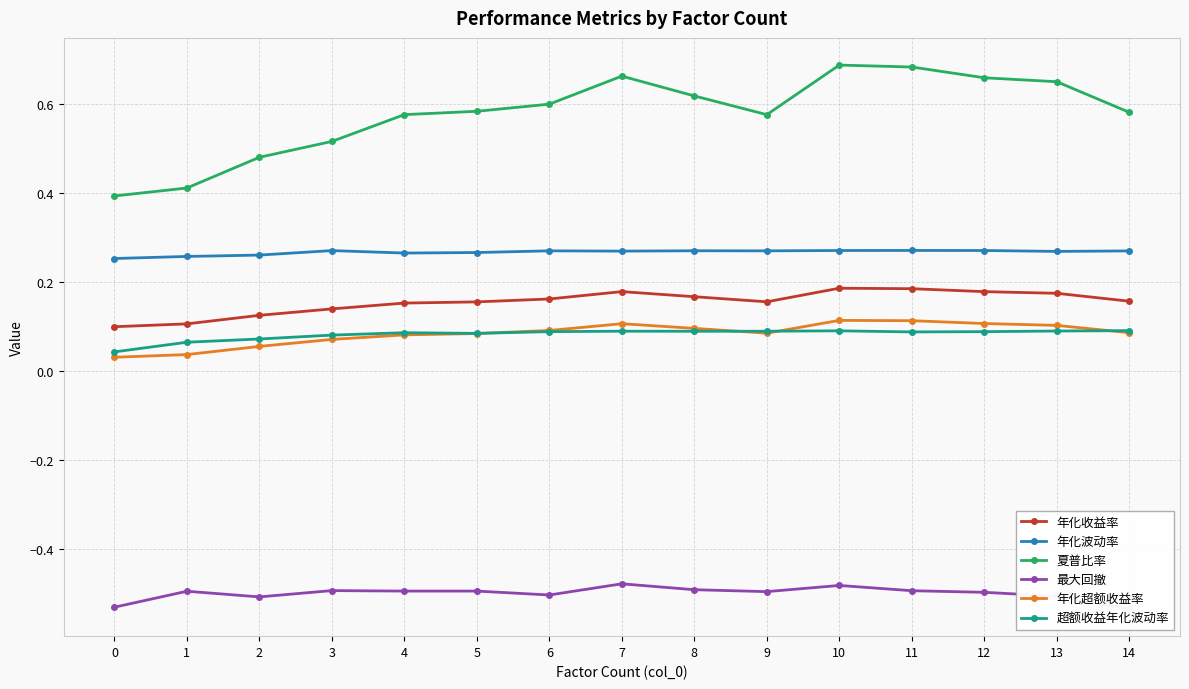

List the labels in order of 超额收益年化波动率 value, largest first.

14, 10, 13, 7, 9, 8, 6, 12, 11, 4, 5, 3, 2, 1, 0